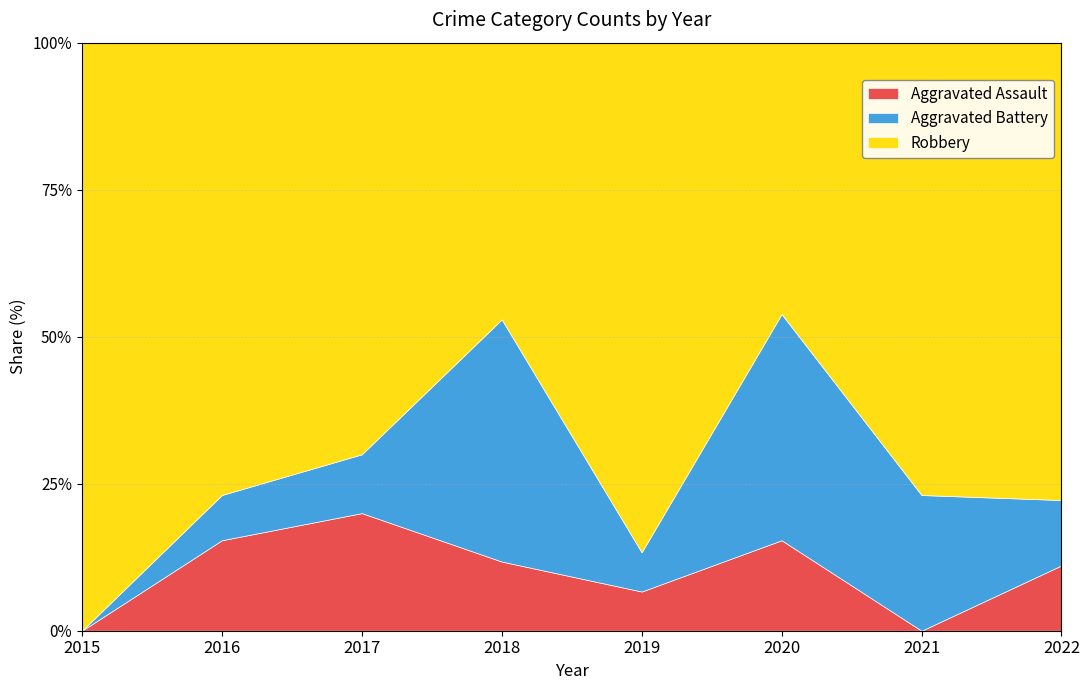

Rank the series by their average value, from highest to lowest.

Robbery, Aggravated Battery, Aggravated Assault